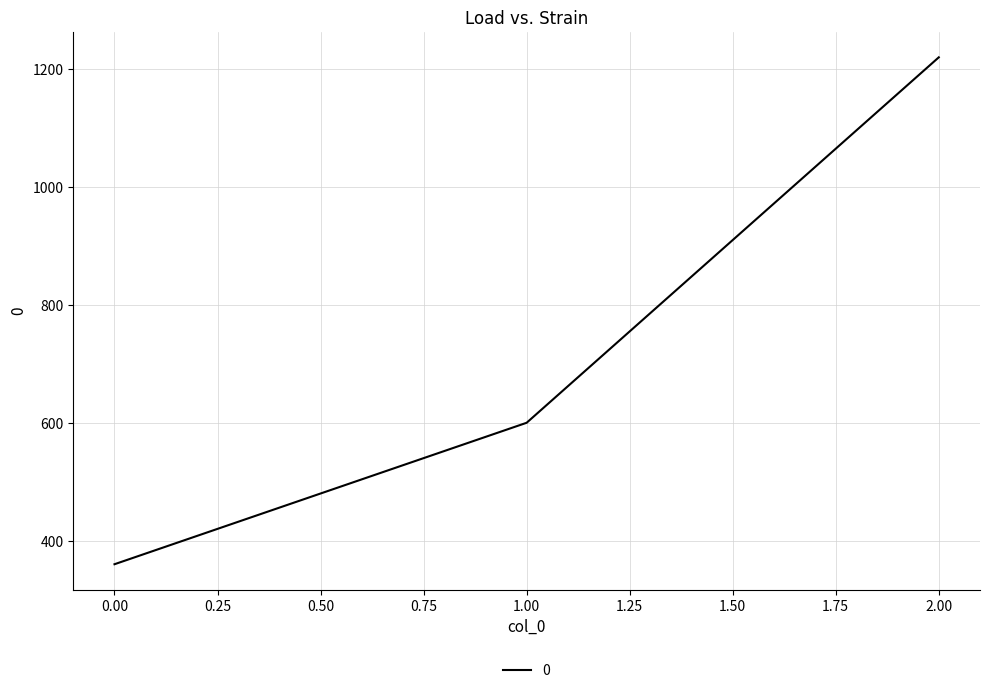

Count the number of categories in the chart.

3